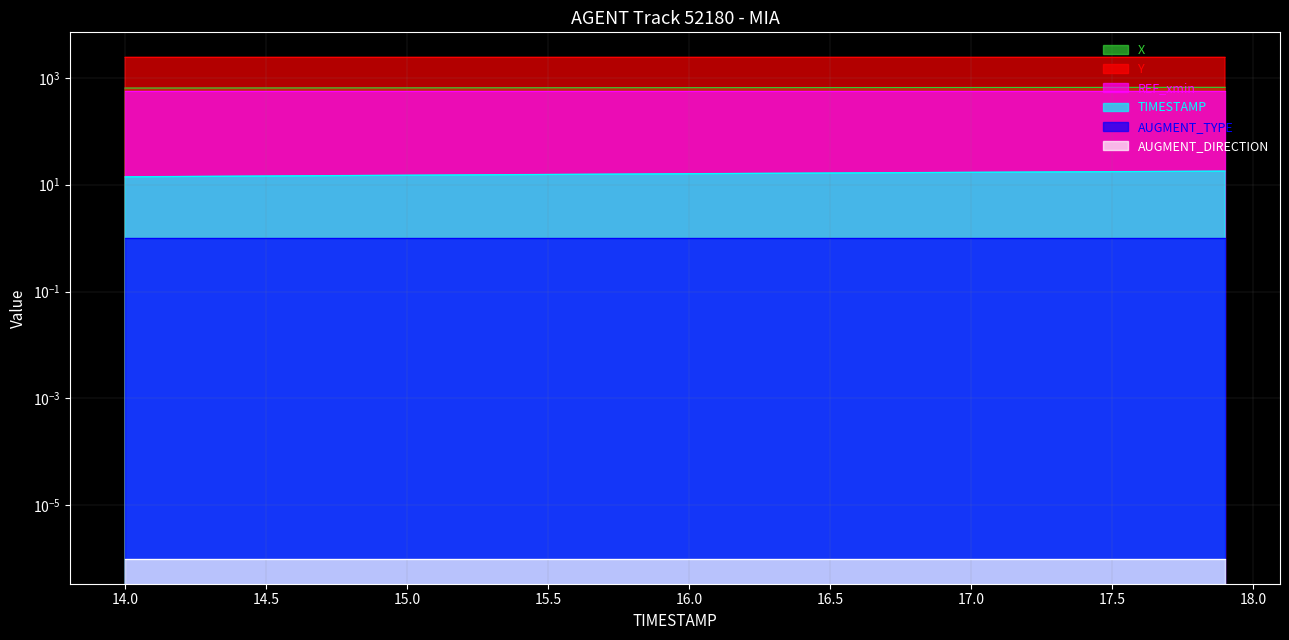

Between 15.1 and 17.2, which series saw the biggest shift?

X